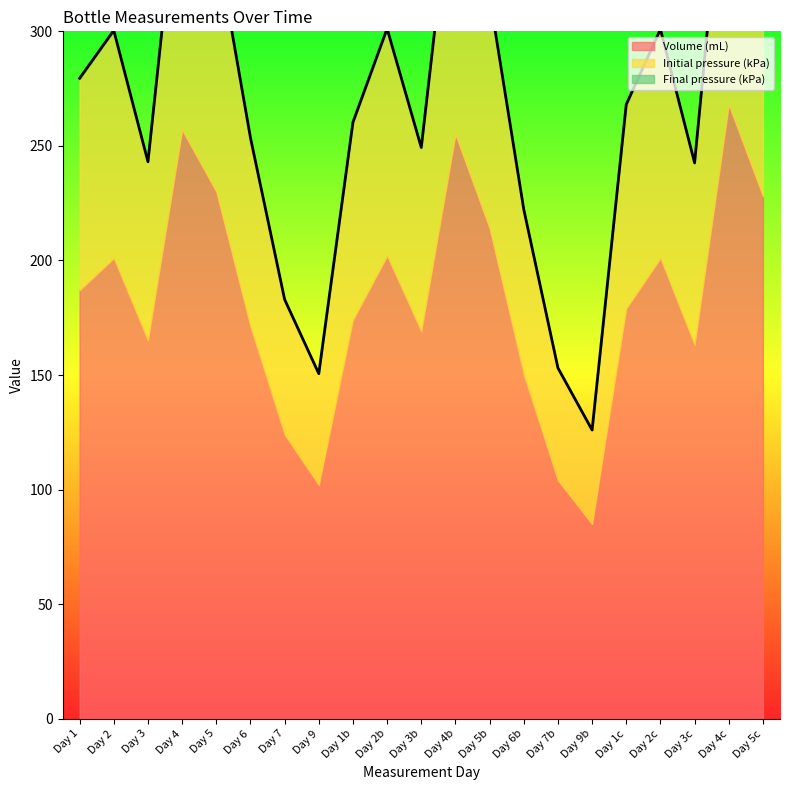

True or false: Volume (mL) has a value of 208.3 at 7.

False